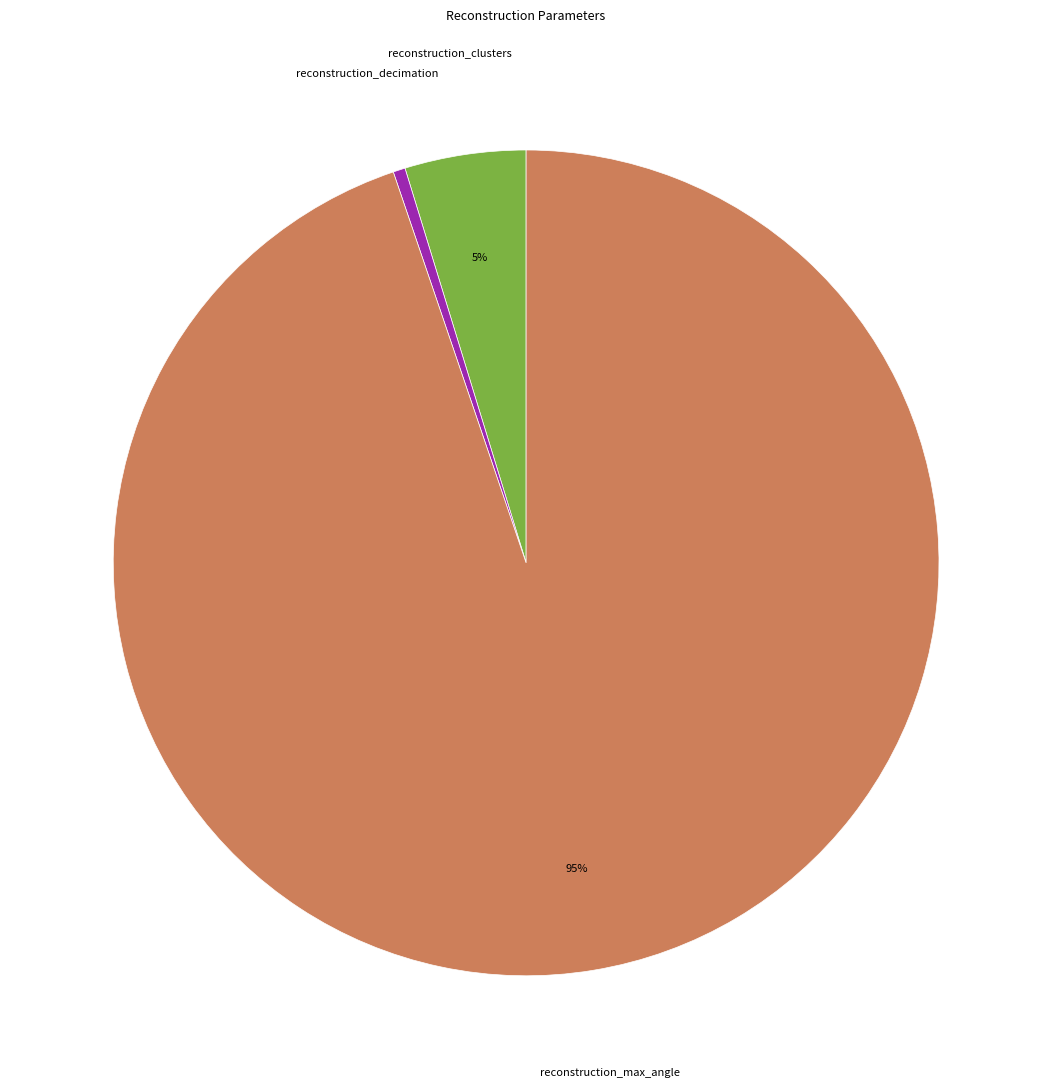

Combined, do reconstruction_max_angle and reconstruction_clusters account for over 50%?

Yes